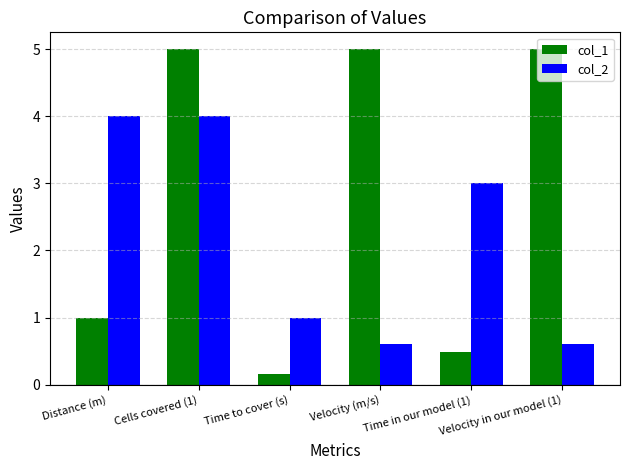

Between Cells covered (1) and Velocity (m/s), which series saw the biggest shift?

col_2